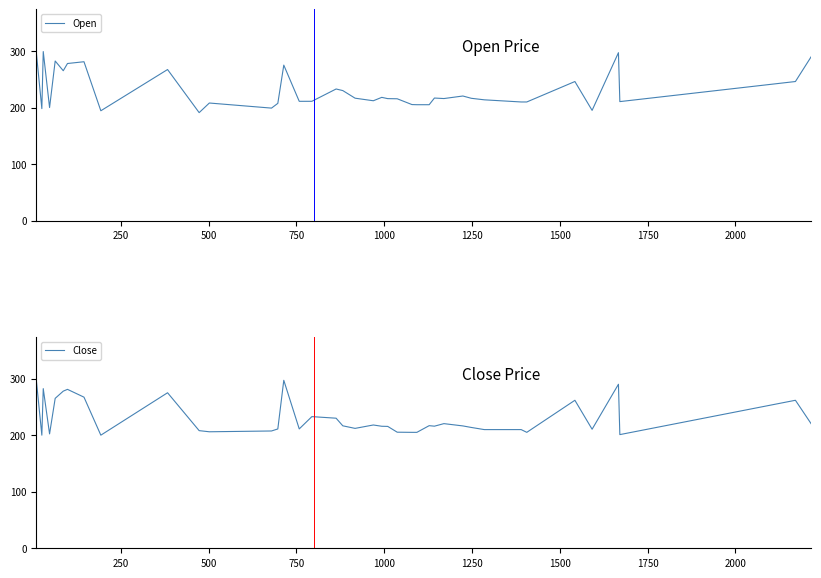

True or false: Close has more than 0 points higher than both neighbors.

True